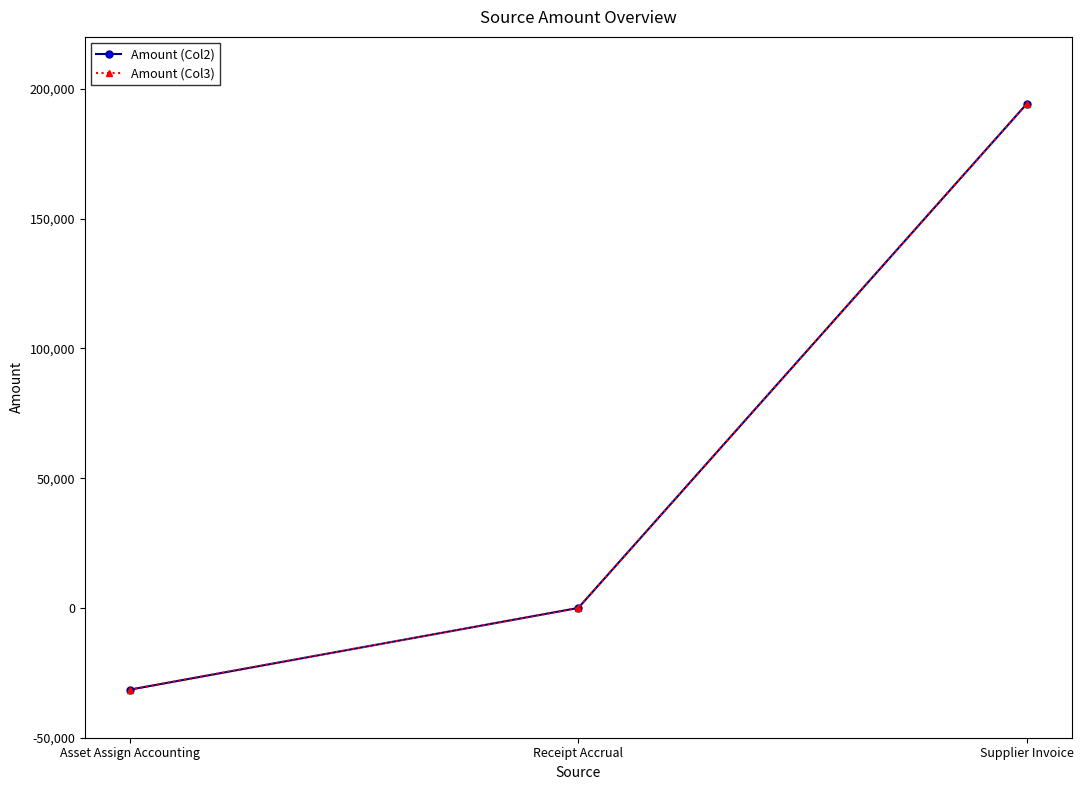

The value of Amount (Col3) at Asset Assign Accounting is -11398.8. True or false?

False